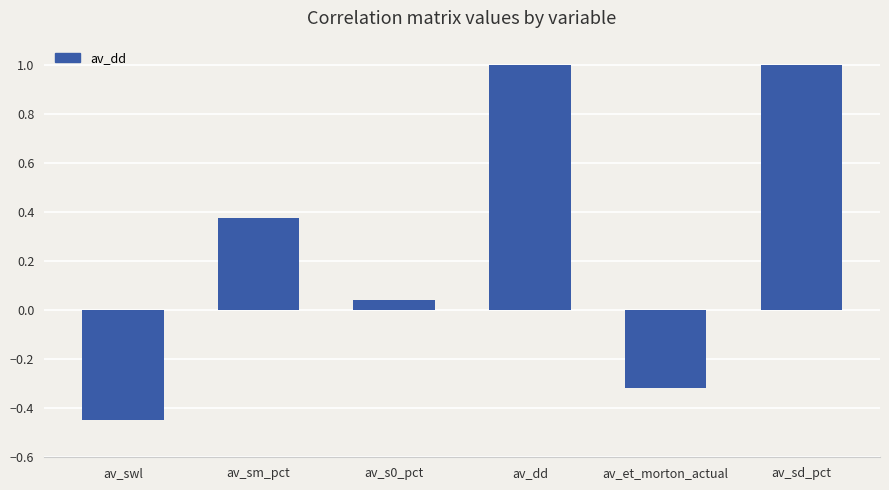

What is the value of the 6th bar from the left?

1.0